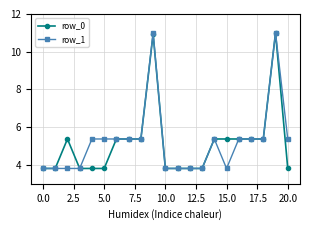

What is the value of the row_1 point at the 9th from the left?

5.4